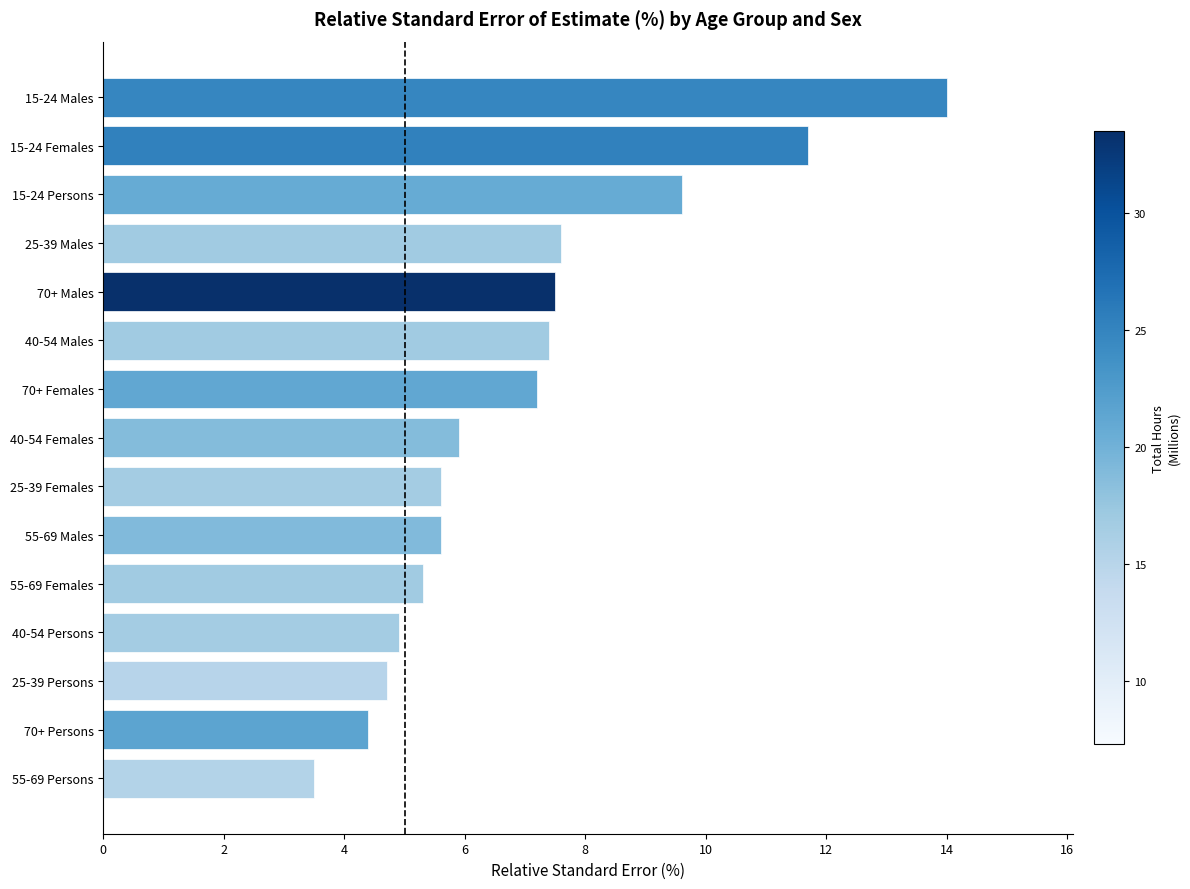

What is the sum of the values at 55-69 Males and 25-39 Females?

11.2